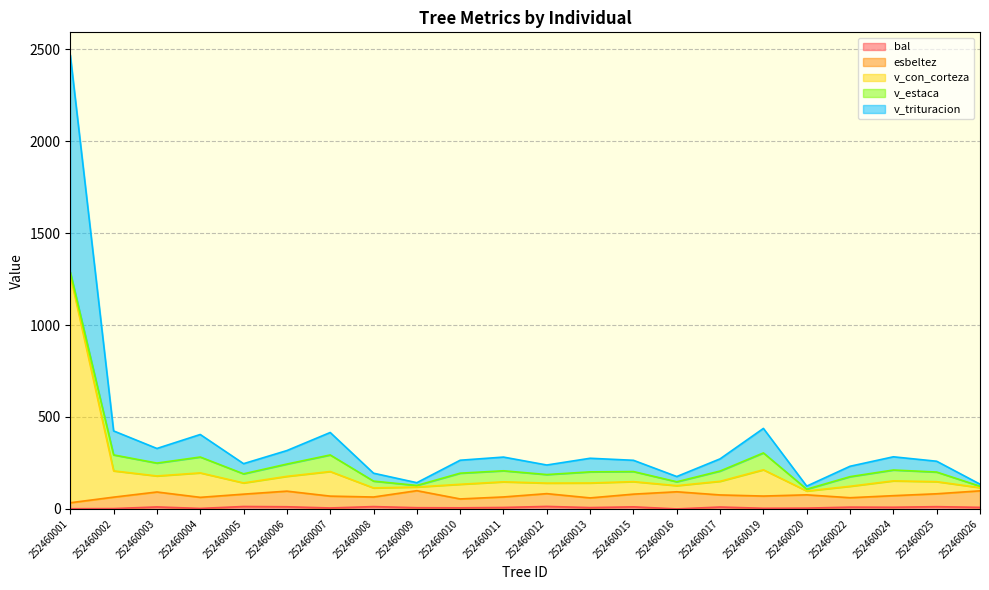

The v_con_corteza series shows 85.5 at 252460011. True or false?

False